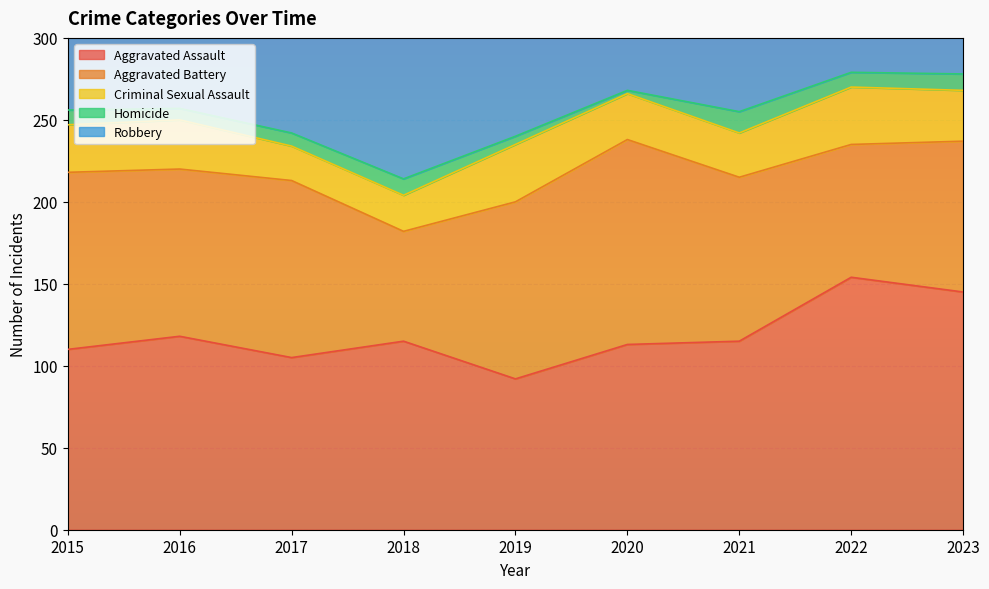

What is the difference between the second highest and minimum values in the Homicide series?

8